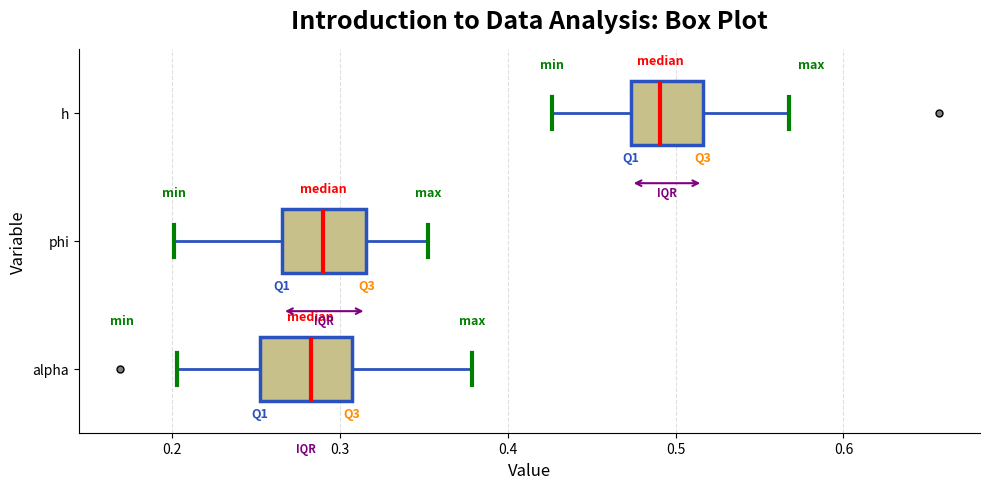

Which box has the furthest to the right median line?

h